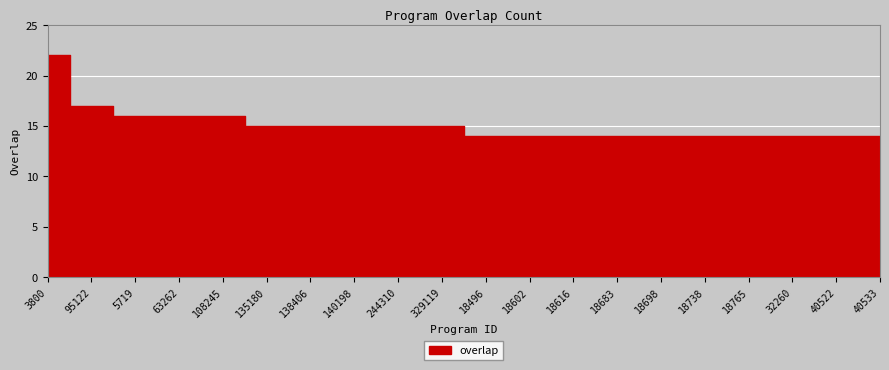

Rank the categories by value from highest to lowest.

3800, 95122, 5719, 63262, 108245, 135180, 138406, 140198, 244310, 329119, 18496, 18602, 18616, 18683, 18698, 18738, 18765, 32260, 40522, 40533